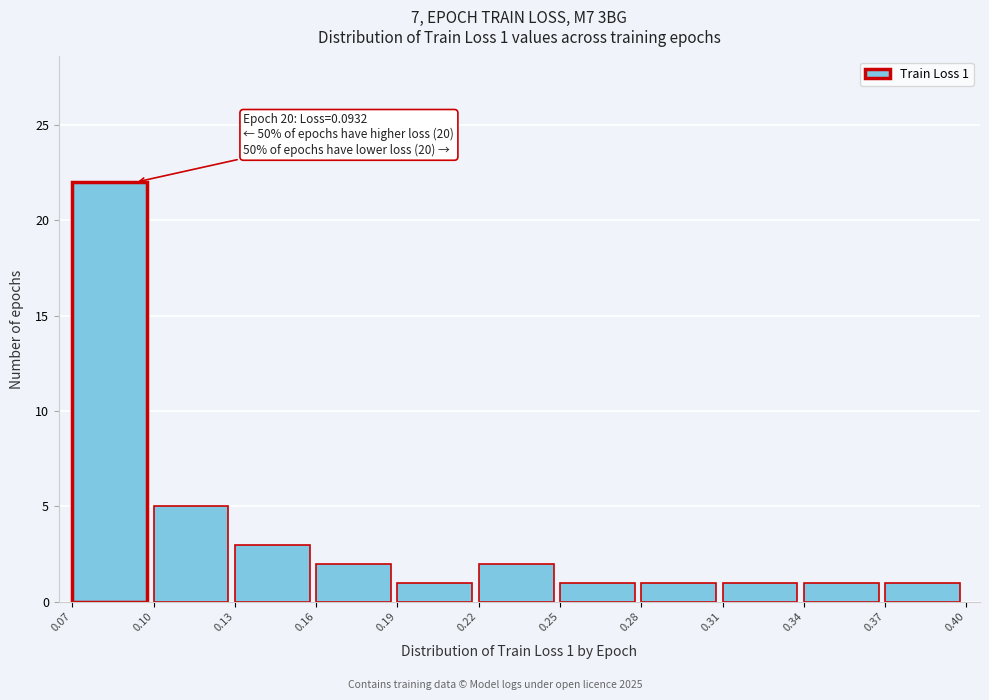

Which range on the x-axis has the tallest bar?

0.07 to 0.10